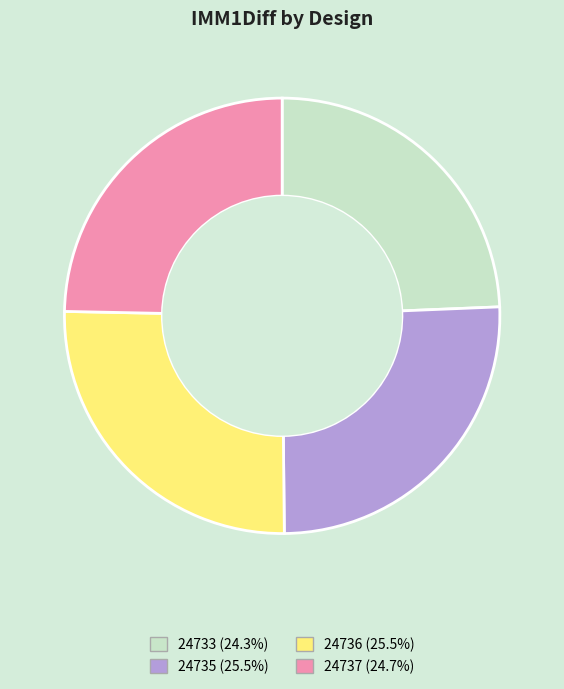

Do 24733 and 24737 together represent more than half of the pie?

No